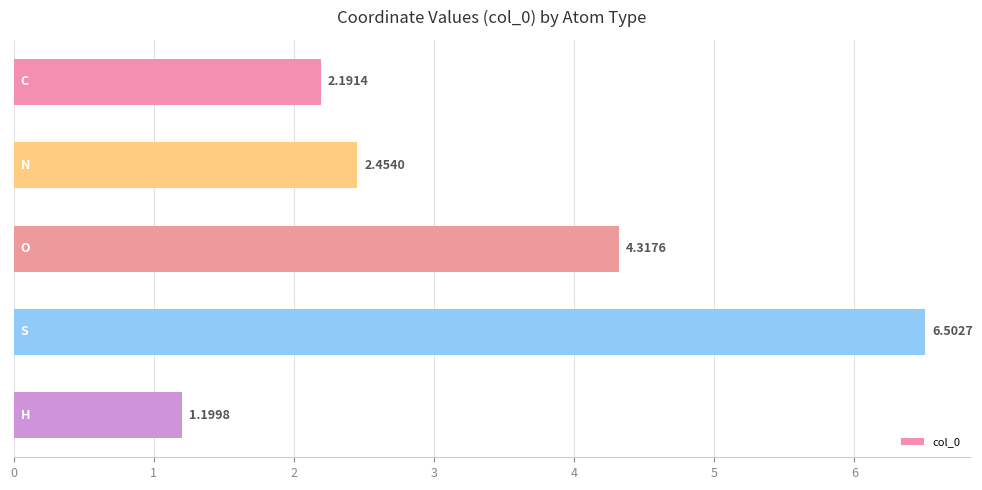

What is the average value?

3.3